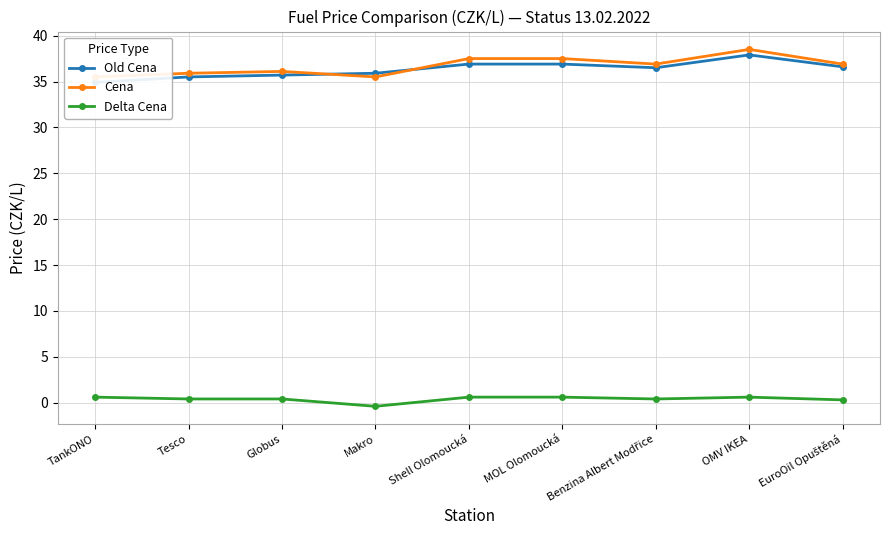

True or false: Delta Cena and Old Cena cross at least once.

False